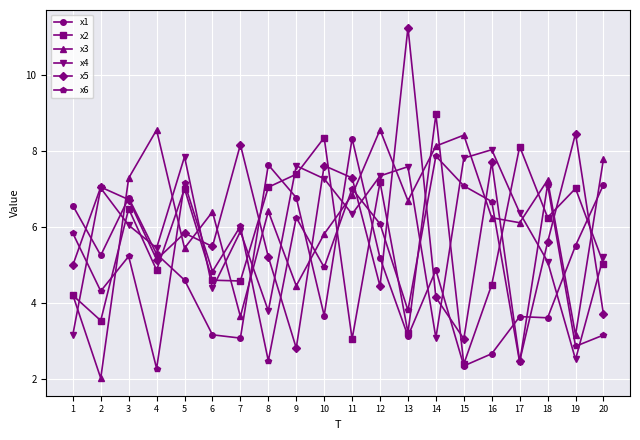

What is the total value across all series at 7?

31.4